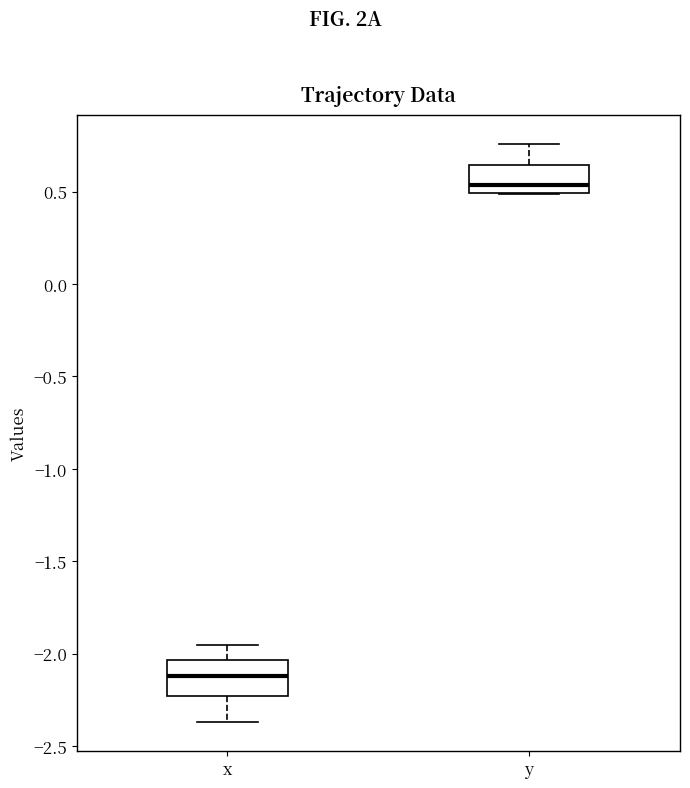

Which box has the lowest median line?

x